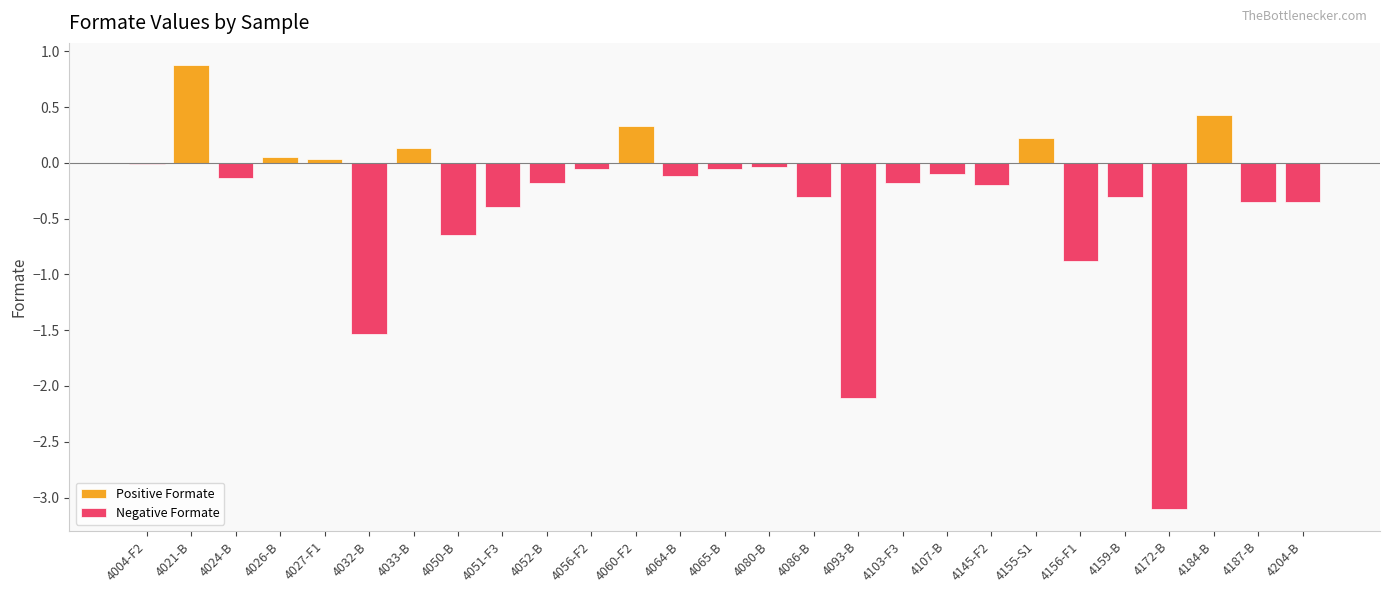

At which category does the chart reach its peak across all series?

4021-B